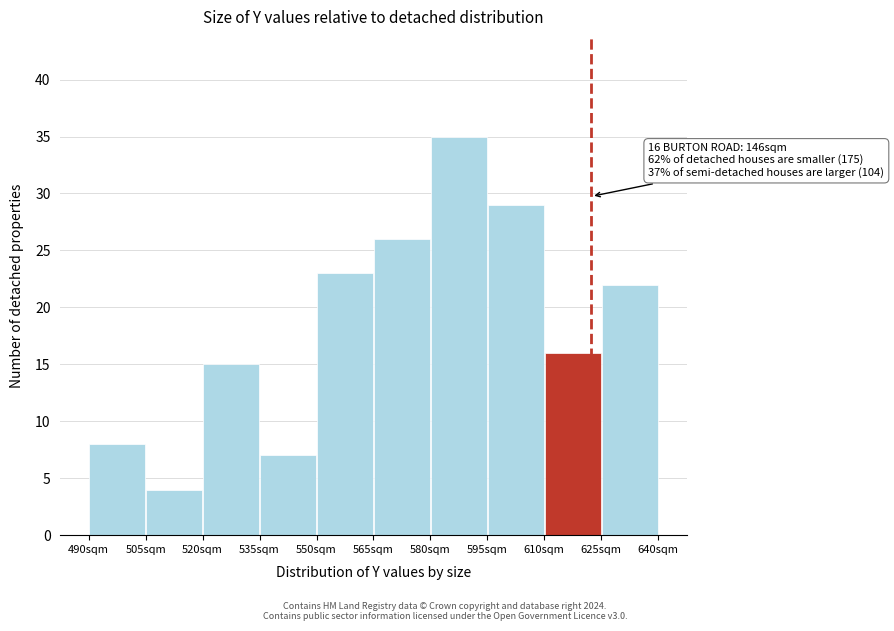

Which range on the x-axis has the tallest bar?

580 to 595